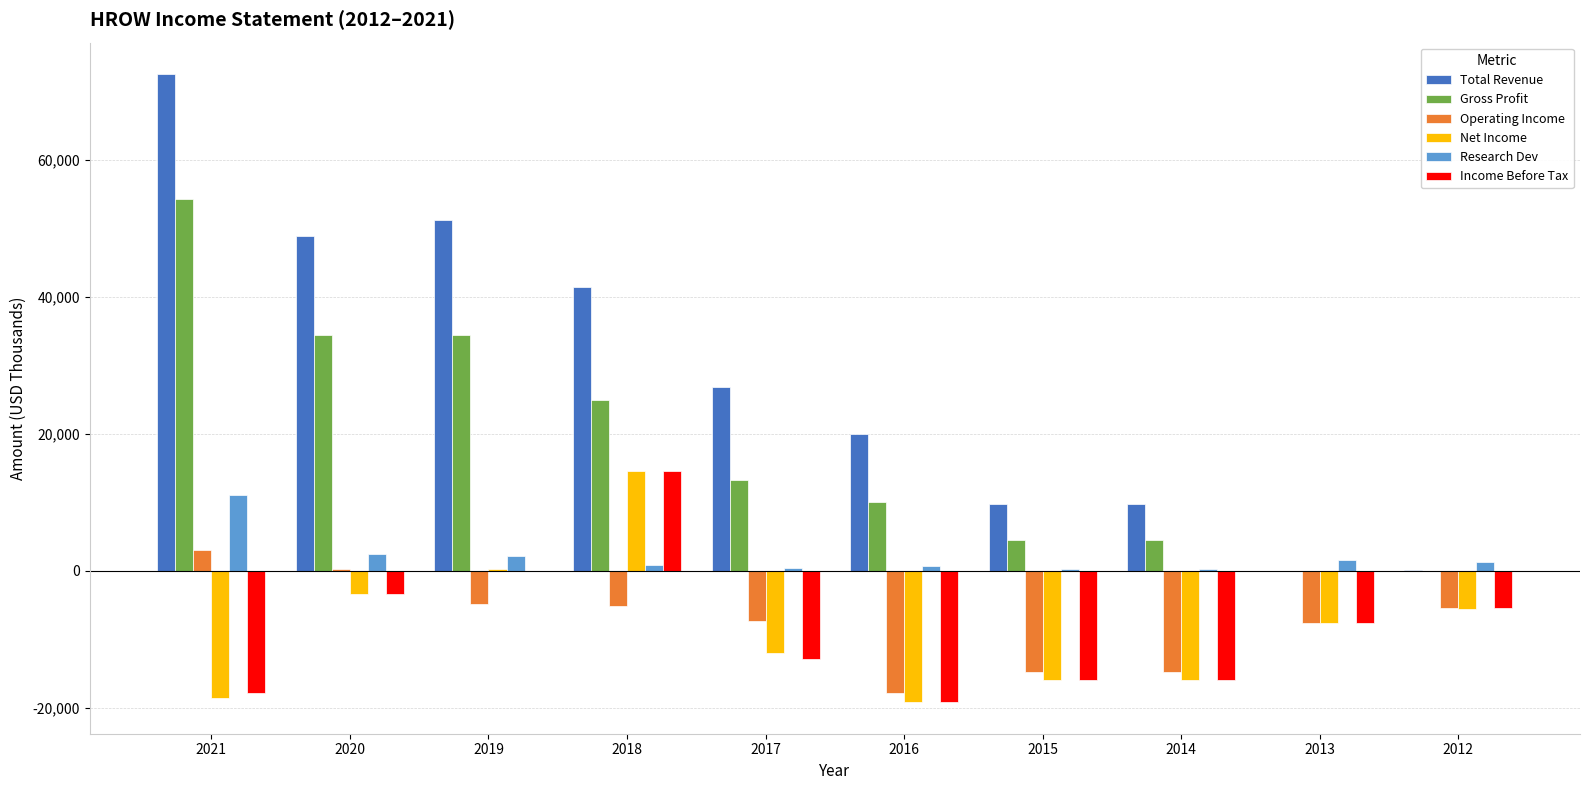

Read the Research Dev value at 2014.

300